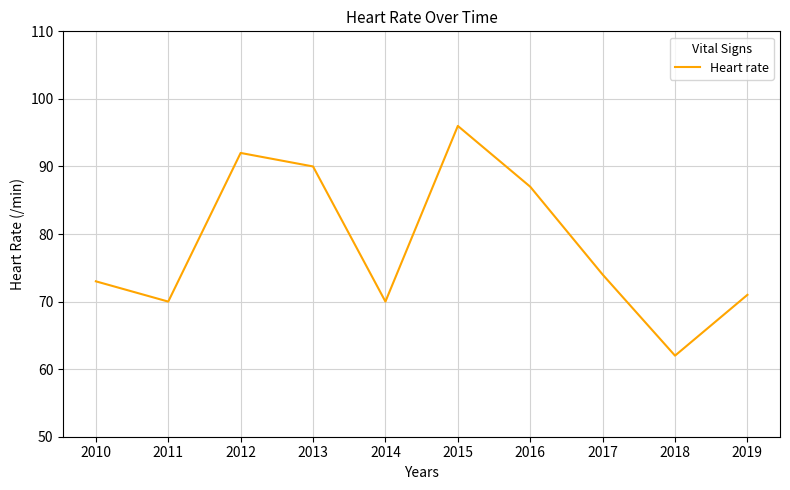

The value at 2010 is 20. True or false?

False